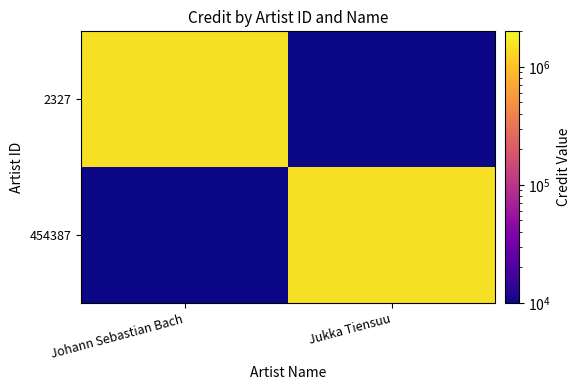

At which category does the chart reach its peak across all series?

Johann Sebastian Bach